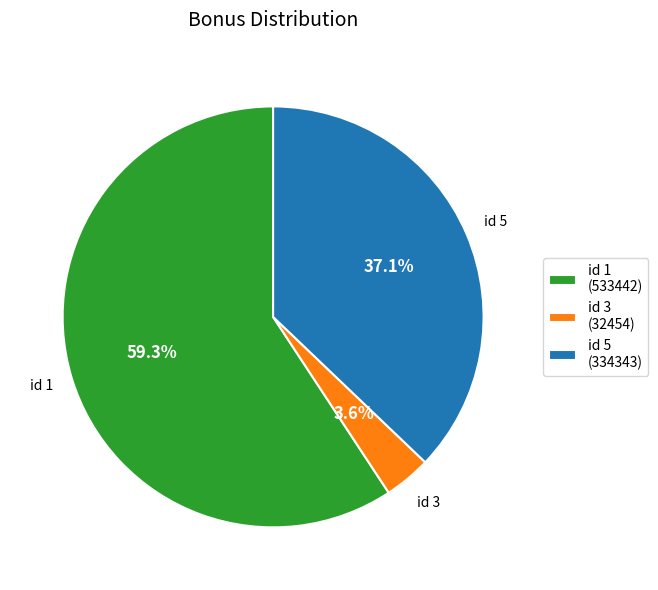

Approximately how many times larger is the value at id 1 (533442) compared to id 5 (334343)?

1.6